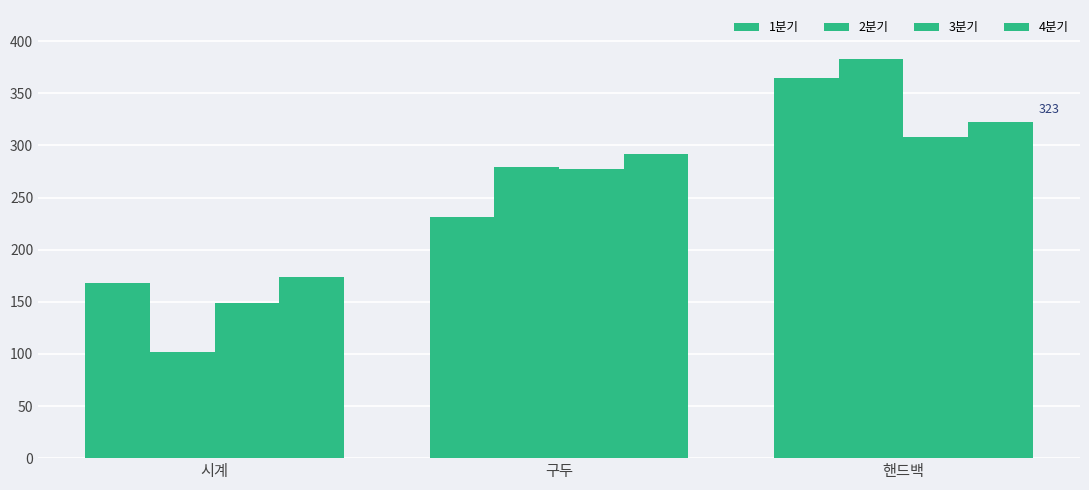

Are the bars grouped side by side (vs. stacked)?

Yes